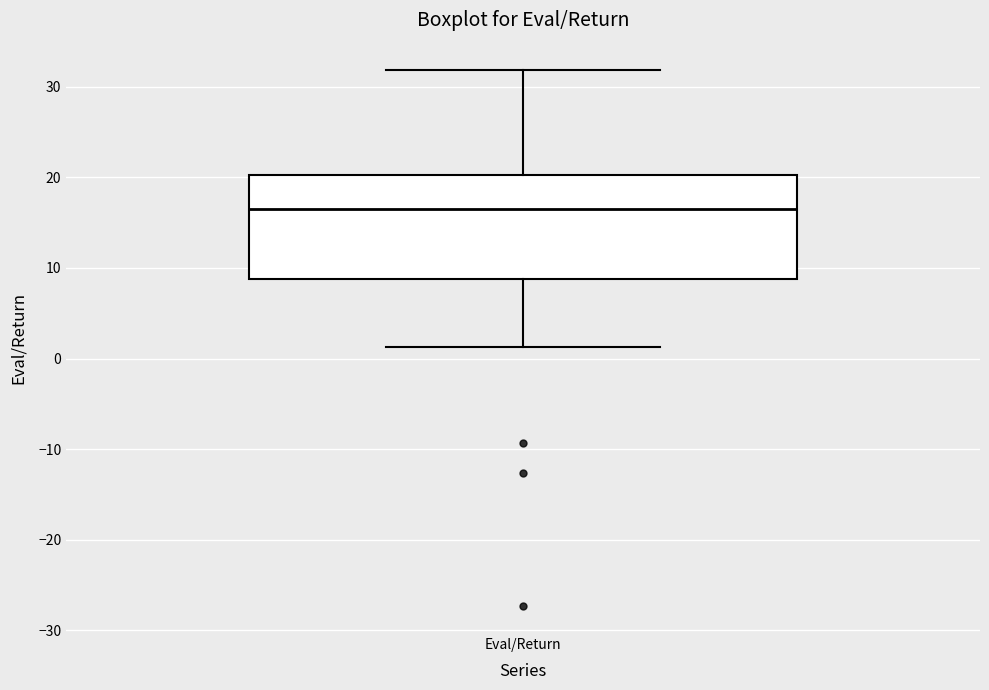

Where does the lower whisker of the box for Eval/Return end on the y-axis? The values are not printed on the chart, so give them approximately, as read against the axis.

1